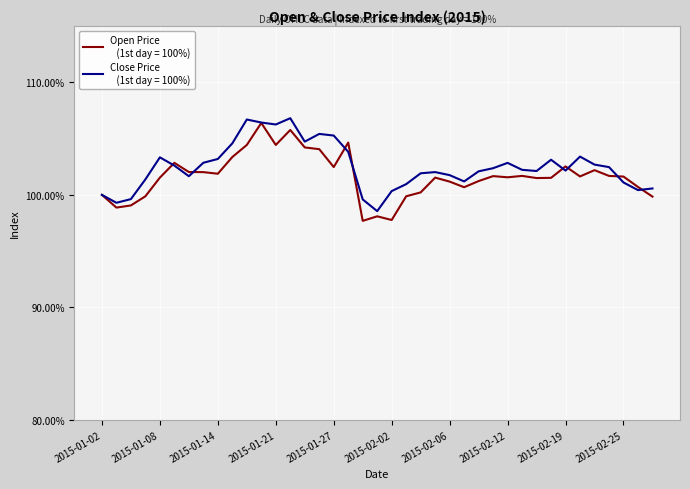

What is the greatest value displayed?

106.8